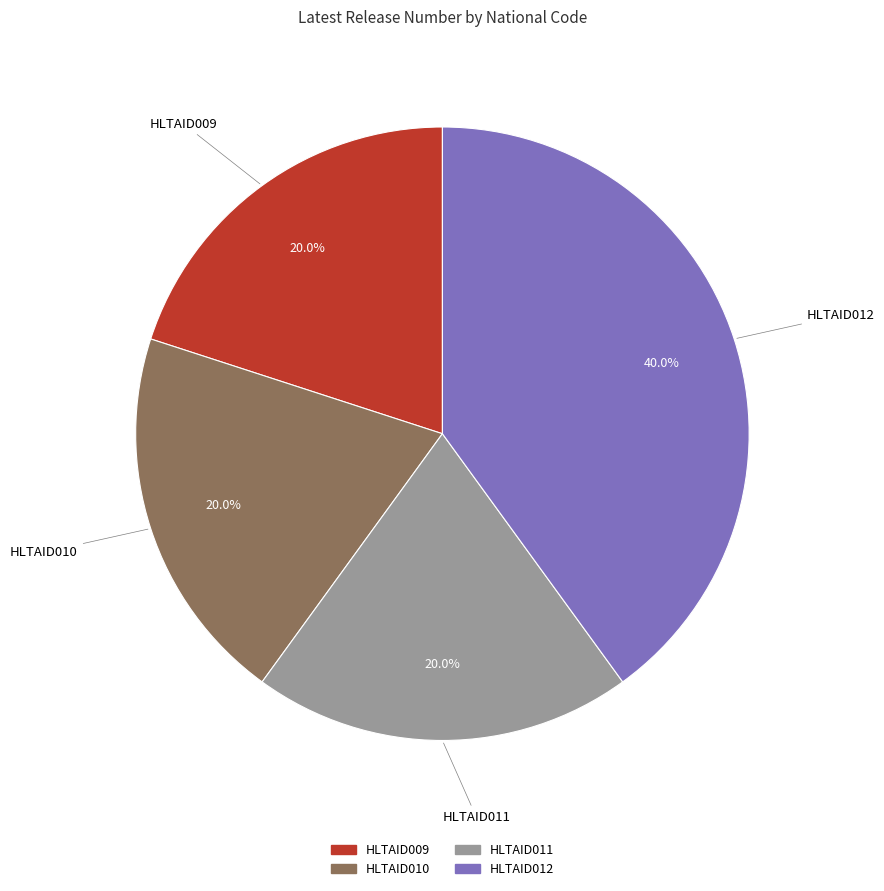

Is HLTAID009 the majority of the pie?

No